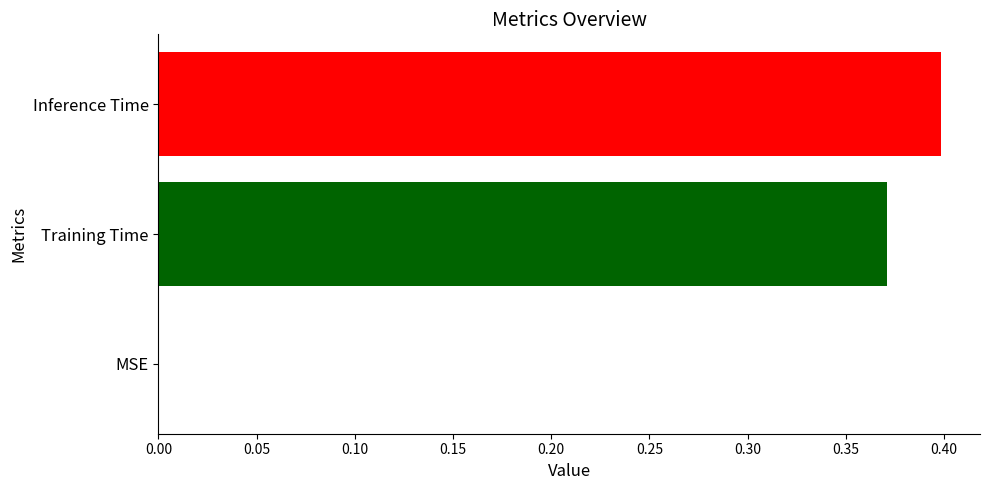

Is it true that the value at Inference Time is 0.4?

True